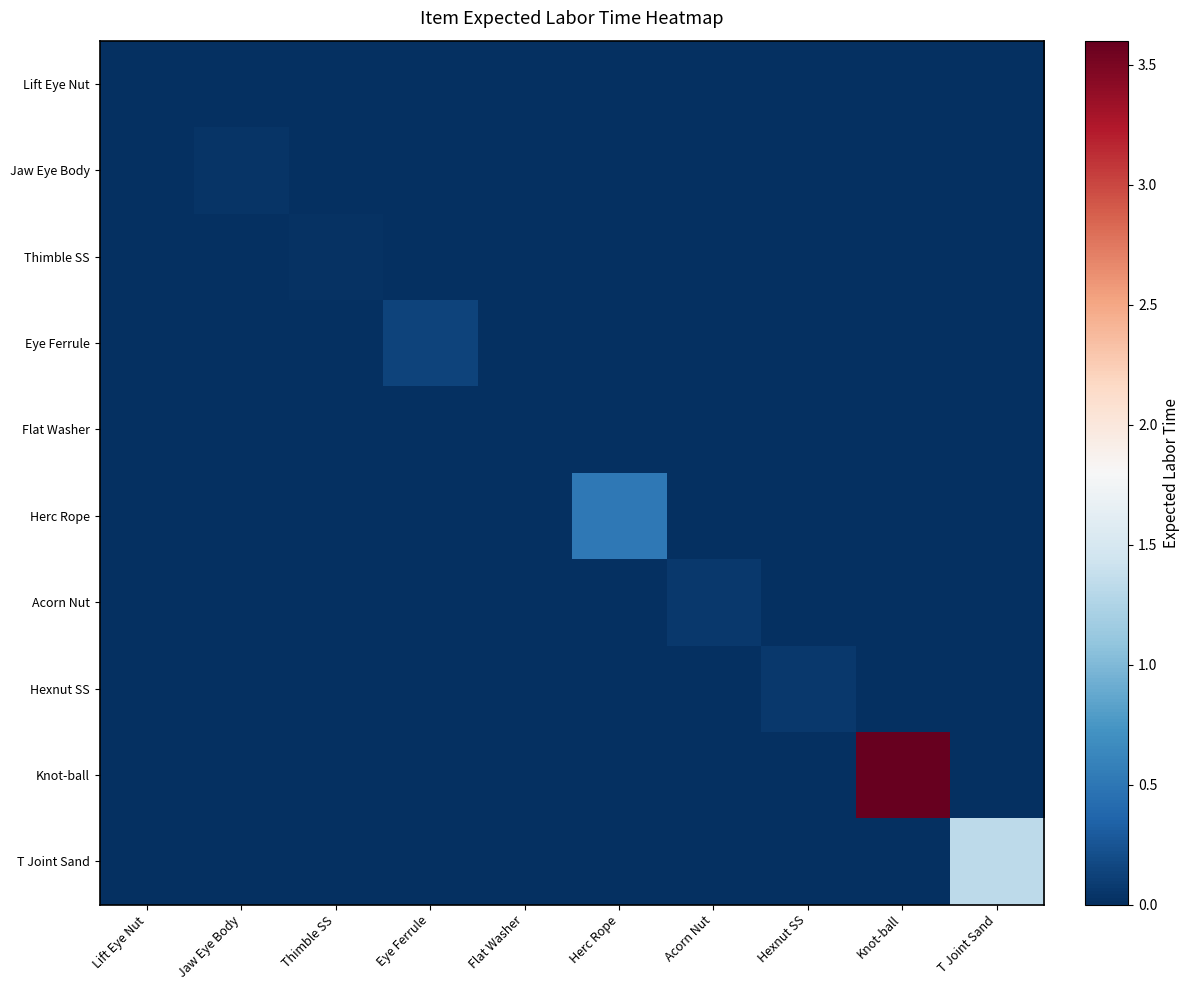

Reading right to left, transcribe all the data shown in this chart.

Lift Eye Nut: T Joint Sand=0.0	Knot-ball=0.0	Hexnut SS=0.0	Acorn Nut=0.0	Herc Rope=0.0	Flat Washer=0.0	Eye Ferrule=0.0	Thimble SS=0.0	Jaw Eye Body=0.0	Lift Eye Nut=0.0
Jaw Eye Body: T Joint Sand=0.0	Knot-ball=0.0	Hexnut SS=0.0	Acorn Nut=0.0	Herc Rope=0.0	Flat Washer=0.0	Eye Ferrule=0.0	Thimble SS=0.0	Jaw Eye Body=0.0	Lift Eye Nut=0.0
Thimble SS: T Joint Sand=0.0	Knot-ball=0.0	Hexnut SS=0.0	Acorn Nut=0.0	Herc Rope=0.0	Flat Washer=0.0	Eye Ferrule=0.0	Thimble SS=0.0	Jaw Eye Body=0.0	Lift Eye Nut=0.0
Eye Ferrule: T Joint Sand=0.0	Knot-ball=0.0	Hexnut SS=0.0	Acorn Nut=0.0	Herc Rope=0.0	Flat Washer=0.0	Eye Ferrule=0.1	Thimble SS=0.0	Jaw Eye Body=0.0	Lift Eye Nut=0.0
Flat Washer: T Joint Sand=0.0	Knot-ball=0.0	Hexnut SS=0.0	Acorn Nut=0.0	Herc Rope=0.0	Flat Washer=0.0	Eye Ferrule=0.0	Thimble SS=0.0	Jaw Eye Body=0.0	Lift Eye Nut=0.0
Herc Rope: T Joint Sand=0.0	Knot-ball=0.0	Hexnut SS=0.0	Acorn Nut=0.0	Herc Rope=0.5	Flat Washer=0.0	Eye Ferrule=0.0	Thimble SS=0.0	Jaw Eye Body=0.0	Lift Eye Nut=0.0
Acorn Nut: T Joint Sand=0.0	Knot-ball=0.0	Hexnut SS=0.0	Acorn Nut=0.1	Herc Rope=0.0	Flat Washer=0.0	Eye Ferrule=0.0	Thimble SS=0.0	Jaw Eye Body=0.0	Lift Eye Nut=0.0
Hexnut SS: T Joint Sand=0.0	Knot-ball=0.0	Hexnut SS=0.1	Acorn Nut=0.0	Herc Rope=0.0	Flat Washer=0.0	Eye Ferrule=0.0	Thimble SS=0.0	Jaw Eye Body=0.0	Lift Eye Nut=0.0
Knot-ball: T Joint Sand=0.0	Knot-ball=3.6	Hexnut SS=0.0	Acorn Nut=0.0	Herc Rope=0.0	Flat Washer=0.0	Eye Ferrule=0.0	Thimble SS=0.0	Jaw Eye Body=0.0	Lift Eye Nut=0.0
T Joint Sand: T Joint Sand=1.3	Knot-ball=0.0	Hexnut SS=0.0	Acorn Nut=0.0	Herc Rope=0.0	Flat Washer=0.0	Eye Ferrule=0.0	Thimble SS=0.0	Jaw Eye Body=0.0	Lift Eye Nut=0.0